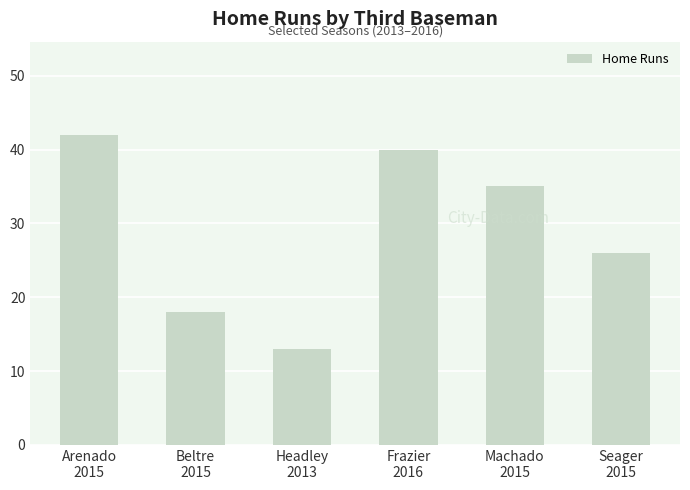

Are the bars horizontal?

No